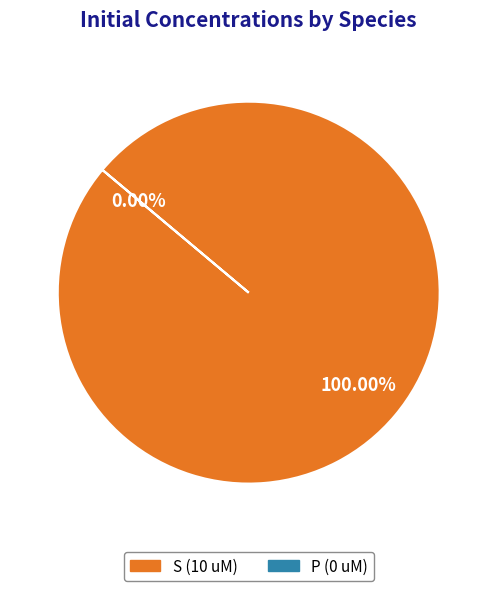

Count the number of slices in the pie.

2